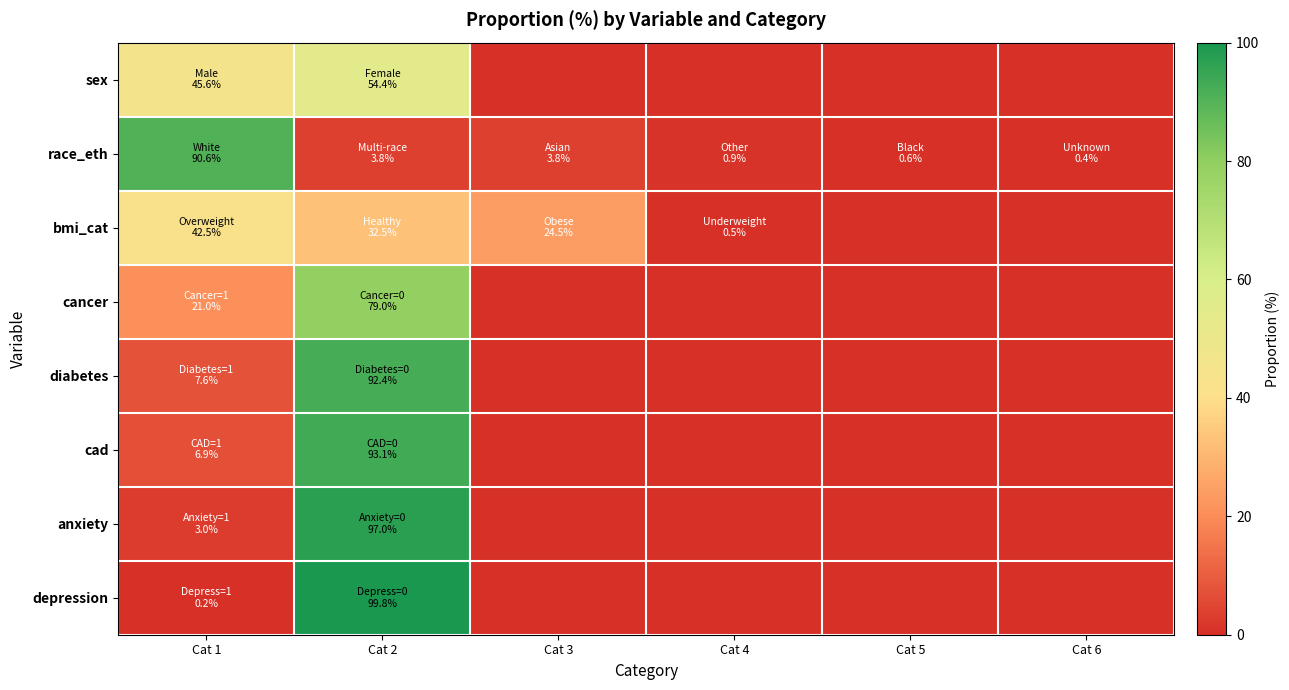

What is the total value across all series at Cat 4?

1.4